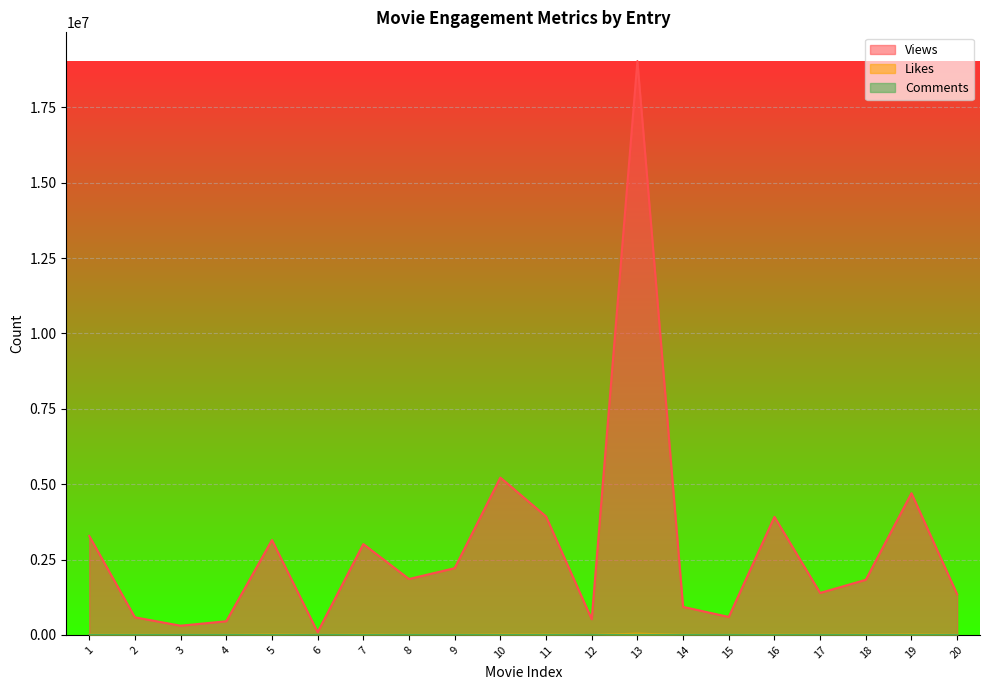

Where does the Likes series first go above 4632?

5